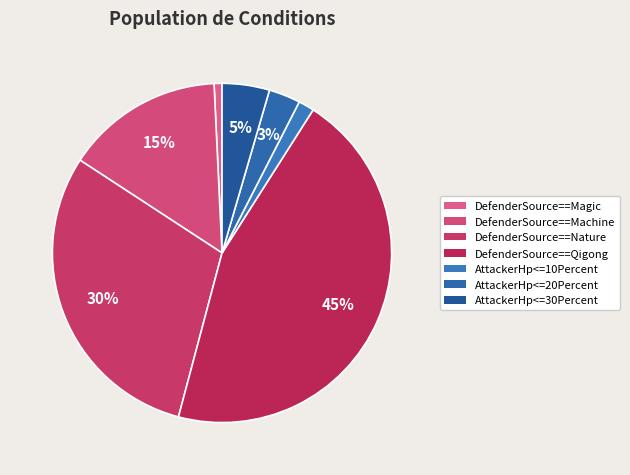

Which has a higher value, AttackerHp<=20Percent or DefenderSource==Magic?

AttackerHp<=20Percent